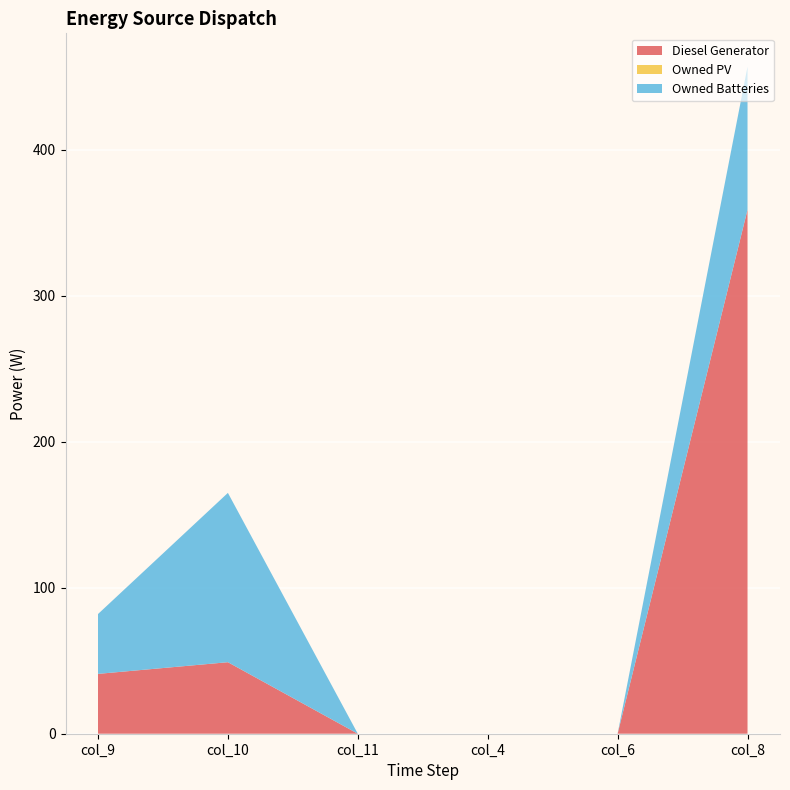

Reading left to right, list all the values displayed in this chart.

Diesel Generator: 41.0	49.0	0.0	0.0	-0.0	359.0
Owned PV: 0.0	0.0	0.0	0.0	0.0	0.0
Owned Batteries: 41.0	116.0	0.0	0.0	0.0	98.0